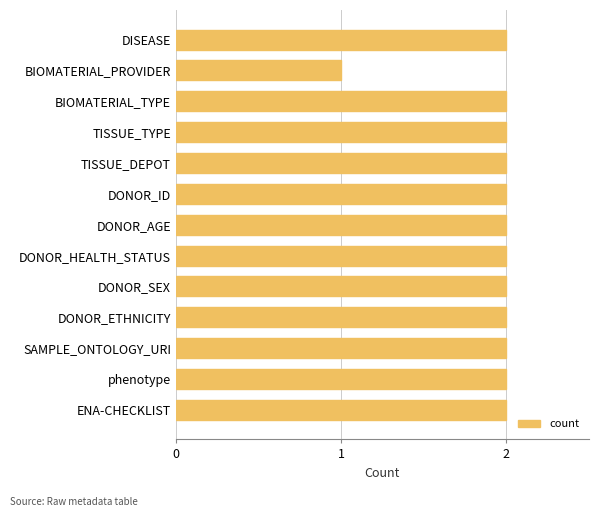

How many bars are there in total?

13